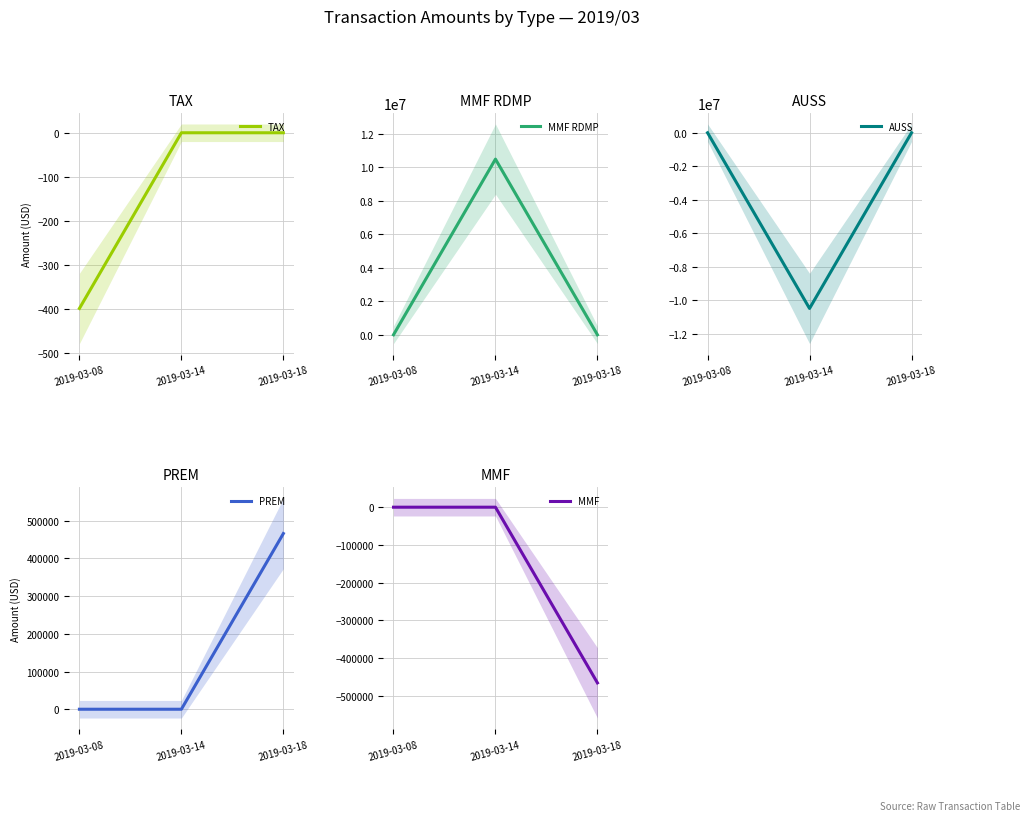

What is the value of the MMF RDMP point at the 1st from the left?

399.1